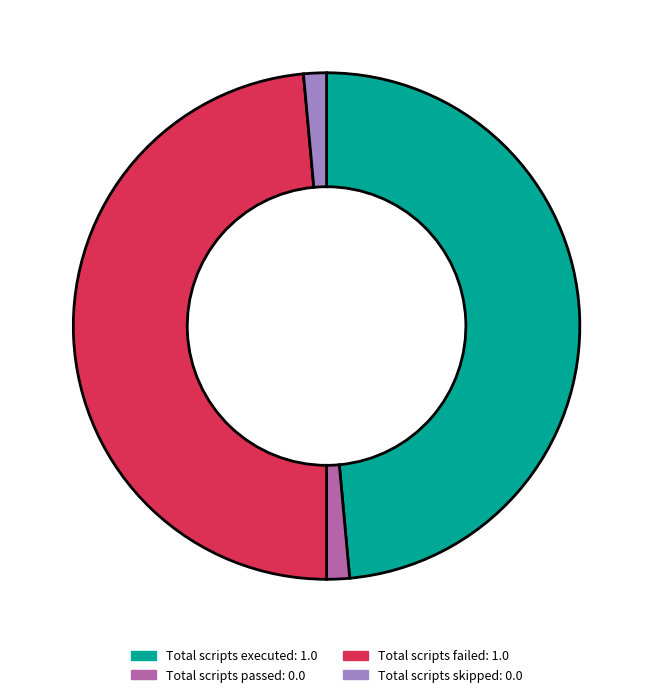

Does Total scripts passed account for over 50% of the chart?

No